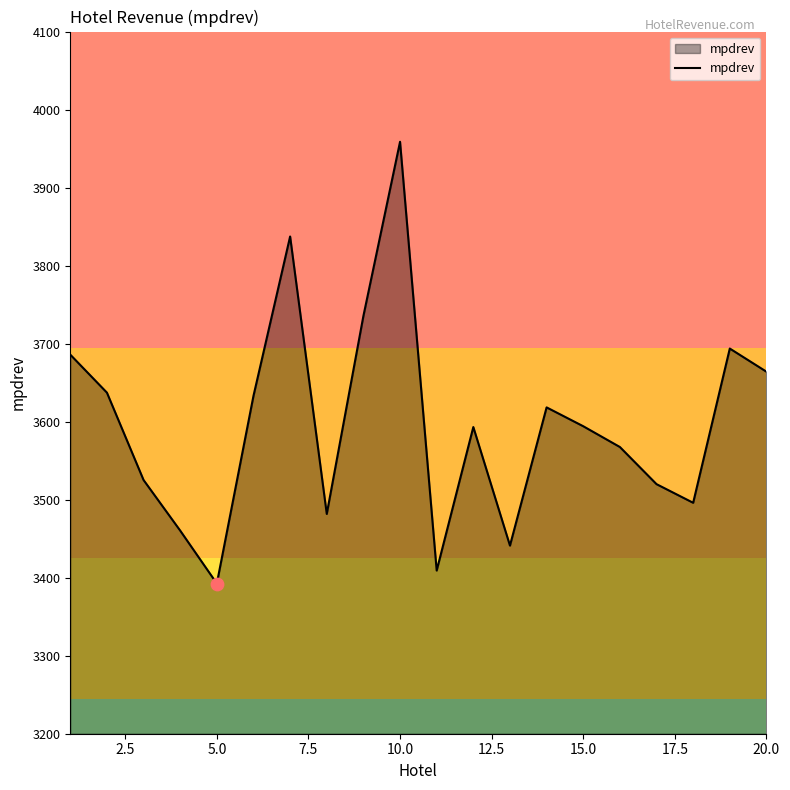

What is the maximum value shown in the chart?

3958.7